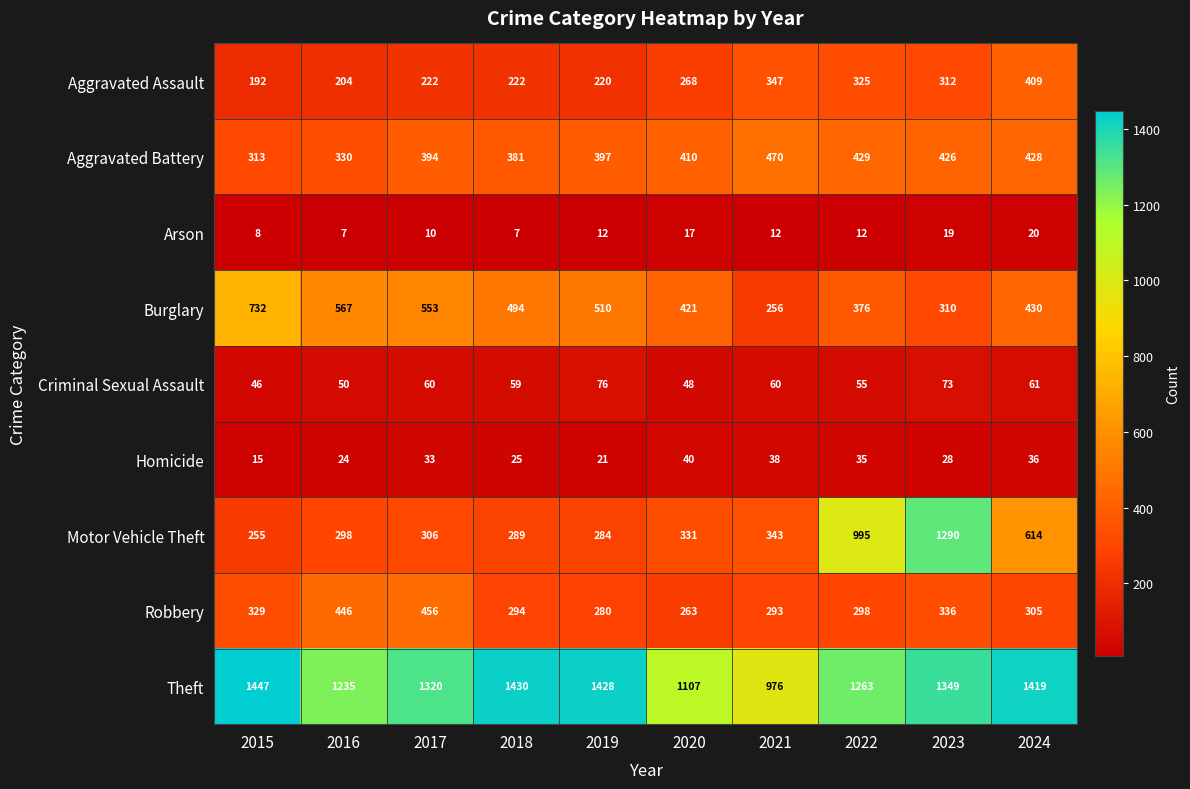

At 2017, list the series in order from largest to smallest.

Theft, Burglary, Robbery, Aggravated Battery, Motor Vehicle Theft, Aggravated Assault, Criminal Sexual Assault, Homicide, Arson